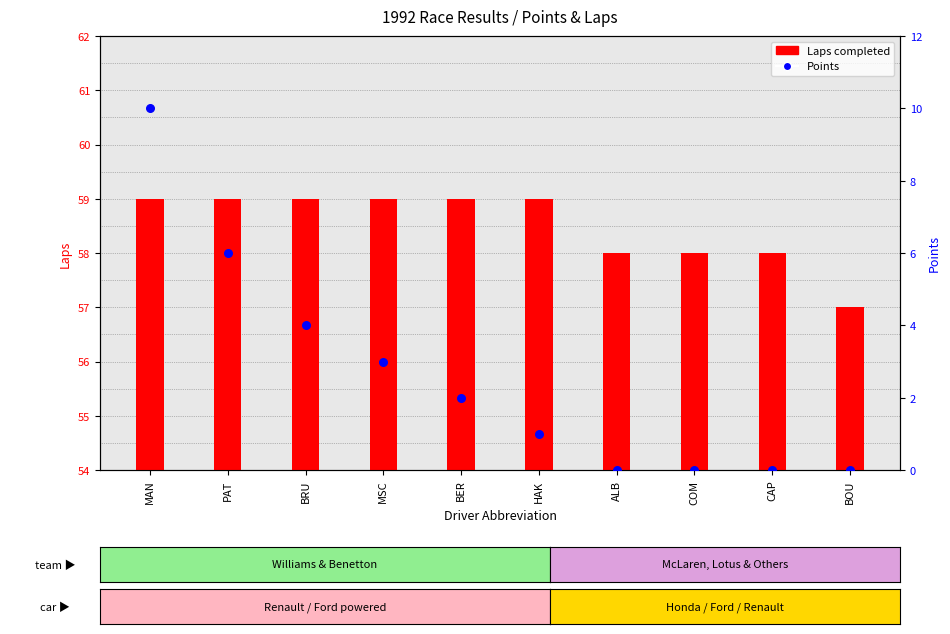

Which series contains the lowest Y value?

Points